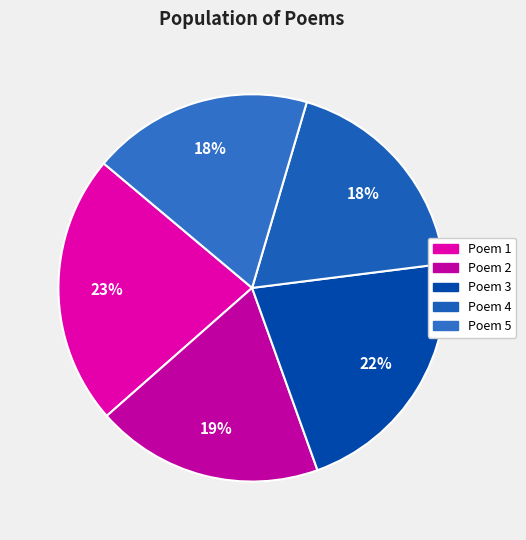

How many slices are in this pie chart?

5